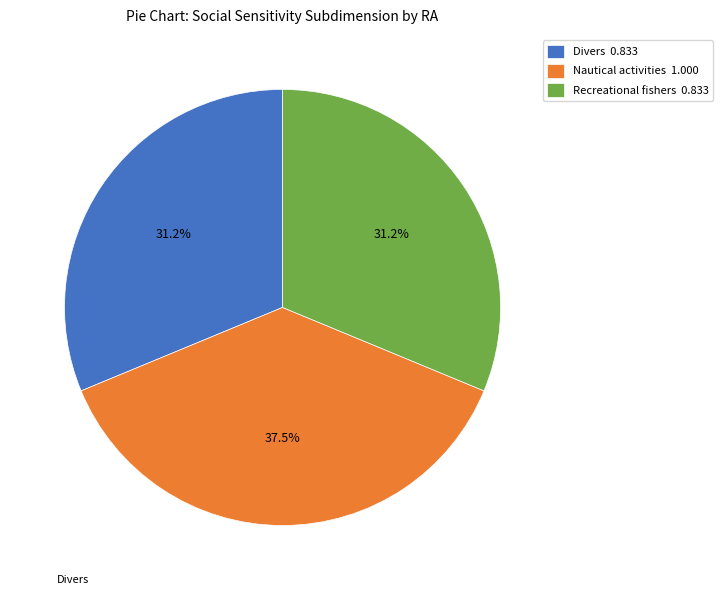

Is it true that Divers is 31% of the pie?

True